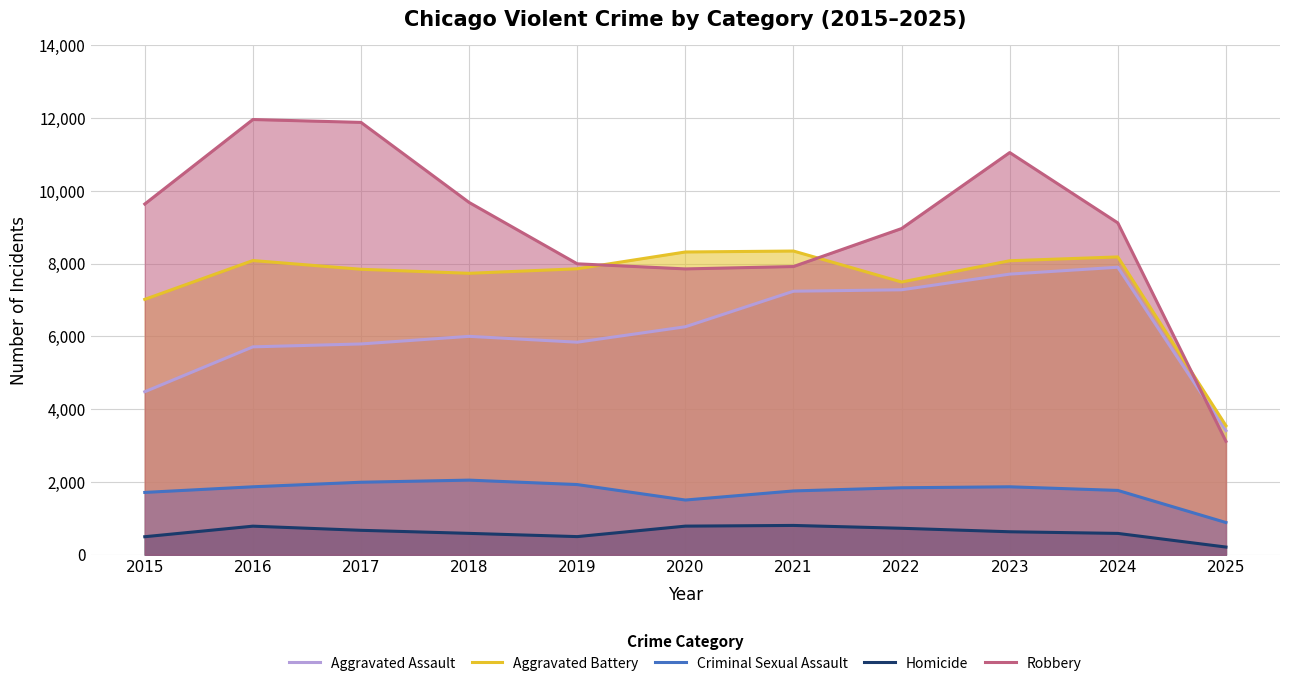

True or false: Homicide and Criminal Sexual Assault intersect in this chart.

False